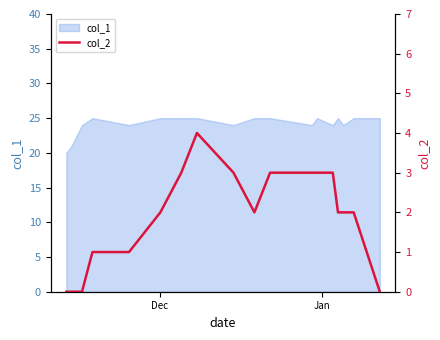

How many data points are less than 2?

6